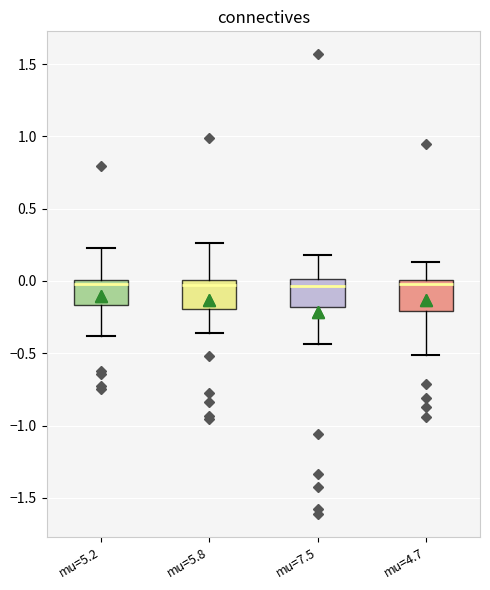

Reading left to right, transcribe this box plot: for each box, give where its median line is, the range the box spans, and where its two whiskers end, as read against the y-axis. The values are not printed on the chart, so give them approximately, as read against the axis.

mu=5.2: median 0.00 (just below the box's upper edge), box -0.15 to 0.00, whiskers -0.40 to 0.25
mu=5.8: median -0.05, box -0.20 to 0.00, whiskers -0.35 to 0.25
mu=7.5: median -0.05, box -0.20 to 0.00, whiskers -0.45 to 0.20
mu=4.7: median 0.00 (just below the box's upper edge), box -0.20 to 0.00, whiskers -0.50 to 0.15